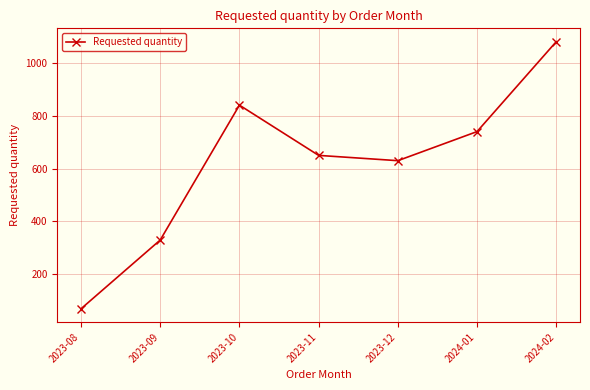

Reading right to left, transcribe all the data shown in this chart.

1080	740	630	650	840	330	70